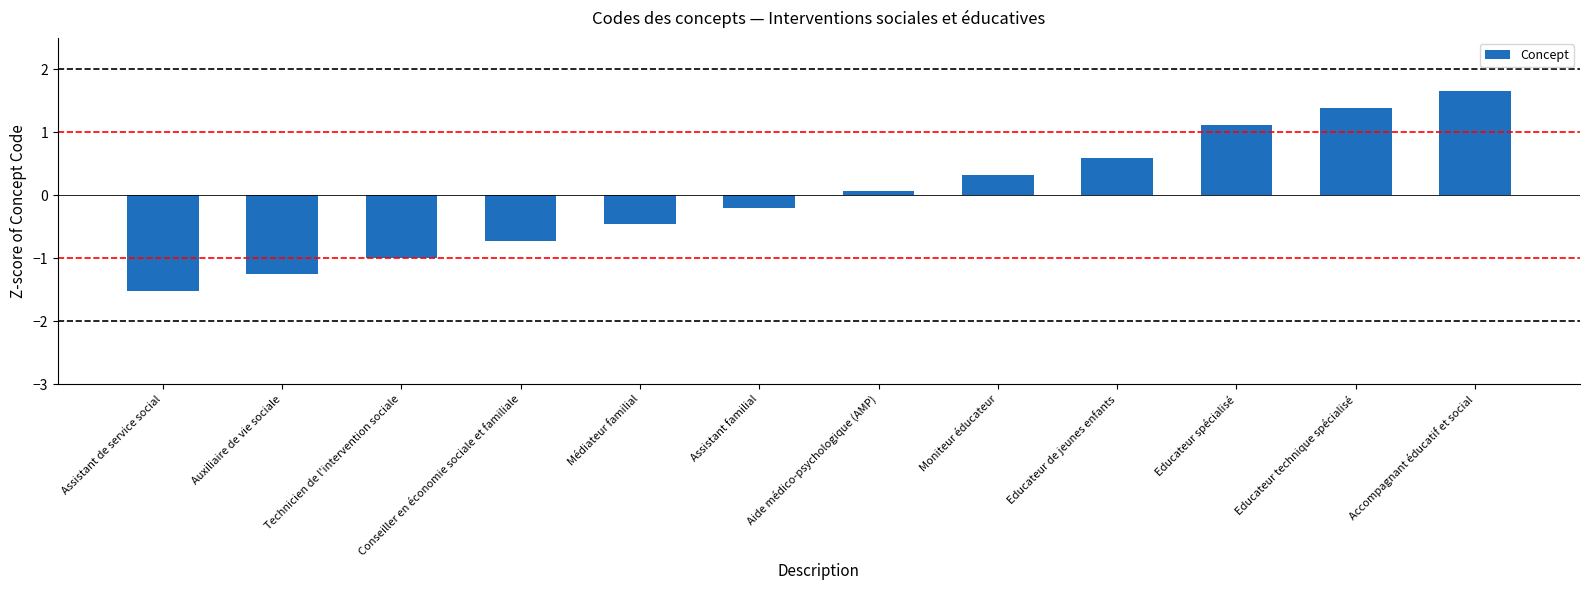

Does the chart contain any negative values?

Yes